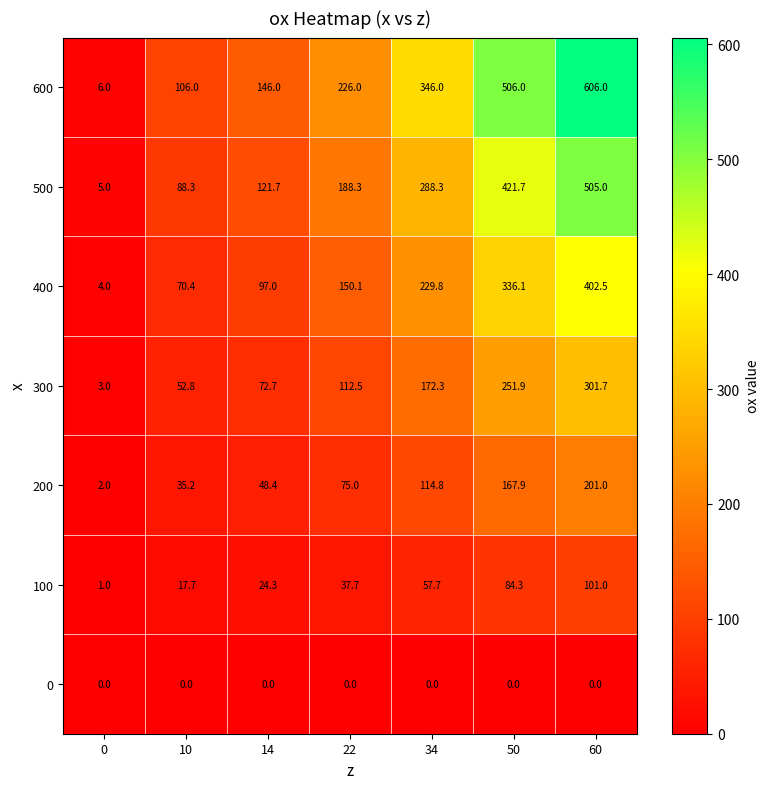

Rank the series by their maximum value, from highest to lowest.

600, 500, 400, 300, 200, 100, 0